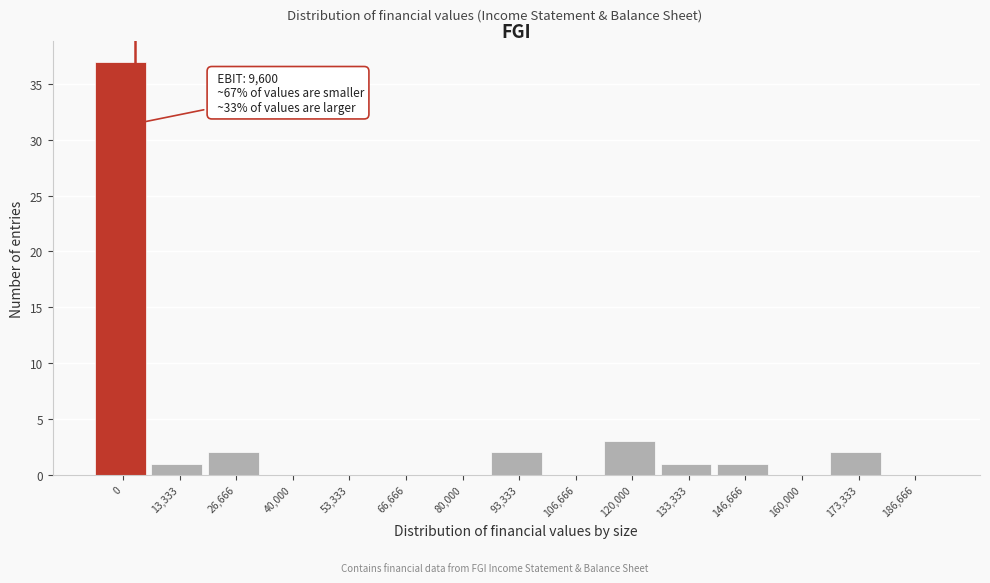

Reading right to left, list all the values displayed in this chart.

186,666=0	173,333=2	160,000=0	146,666=1	133,333=1	120,000=3	106,666=0	93,333=2	80,000=0	66,666=0	53,333=0	40,000=0	26,666=2	13,333=1	0=37